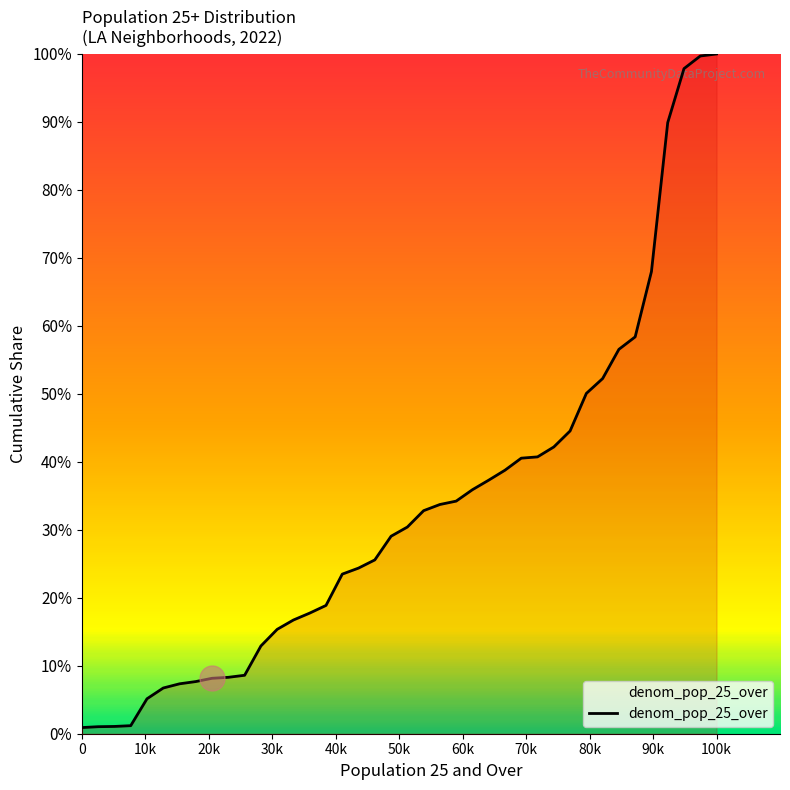

Does the chart have visible grid lines?

No